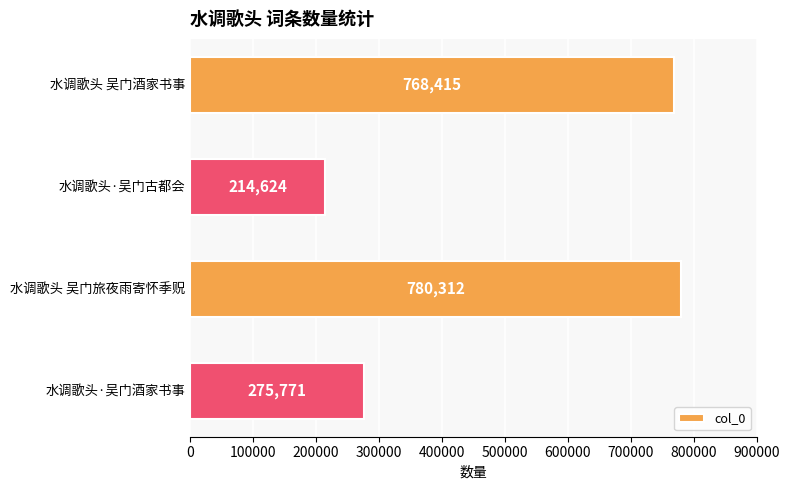

Reading bottom to top, transcribe all the data shown in this chart.

水调歌头·吴门酒家书事=275771	水调歌头 吴门旅夜雨寄怀季贶=780312	水调歌头·吴门古都会=214624	水调歌头 吴门酒家书事=768415